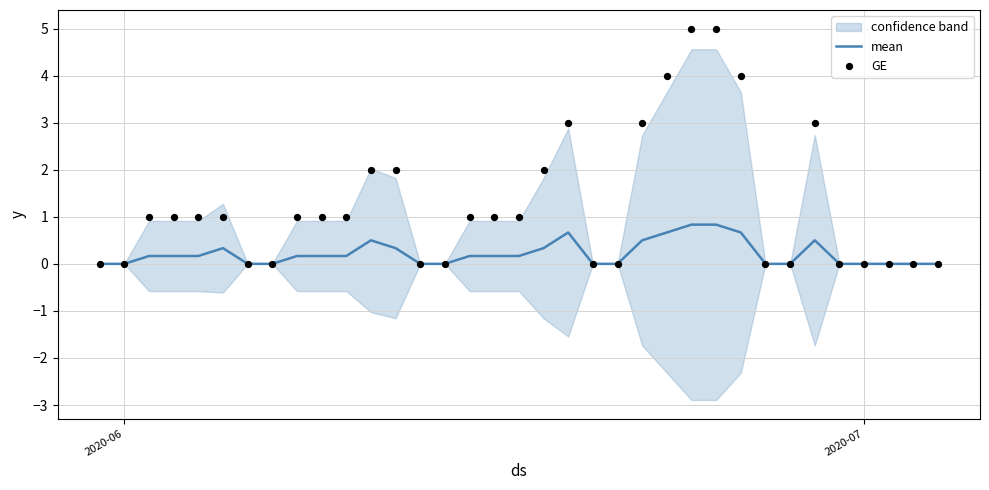

Which series contains the highest Y value?

GE